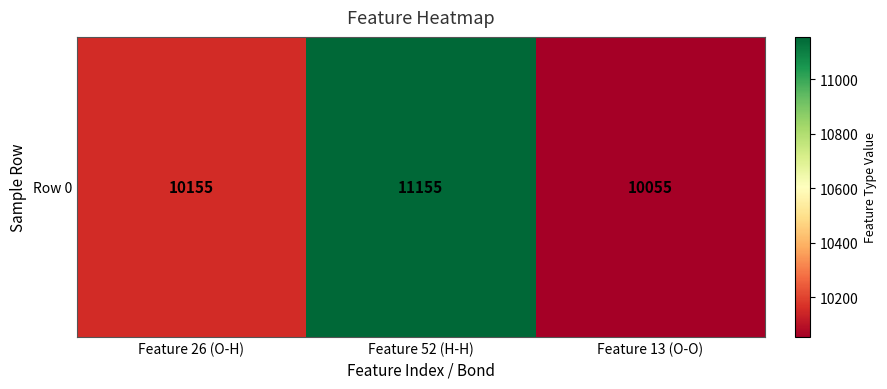

What is the maximum value shown in the chart?

11155